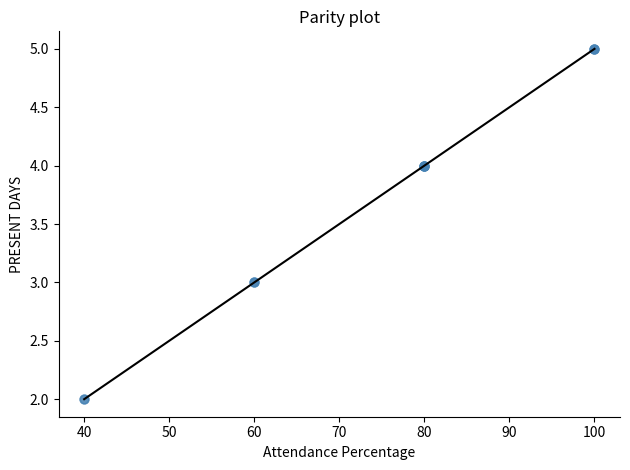

What is the difference between the maximum and minimum values?

3.0